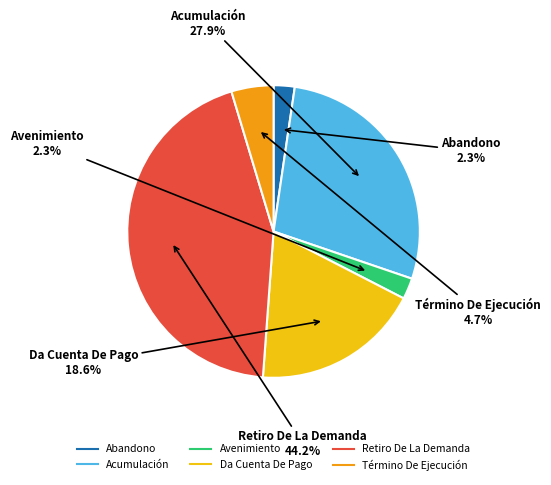

Do Acumulación and Da Cuenta De Pago together represent more than half of the pie?

No